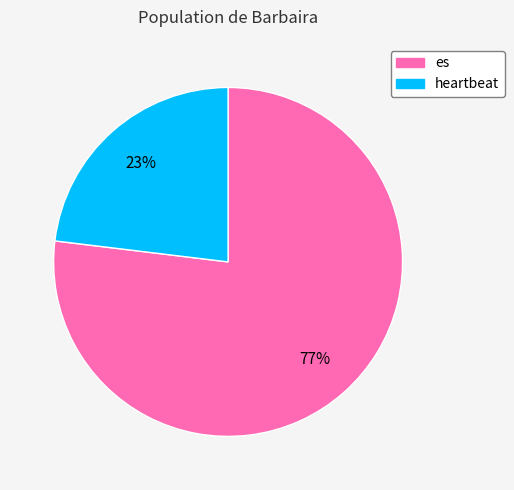

Approximately how many times larger is the value at heartbeat compared to es?

0.3